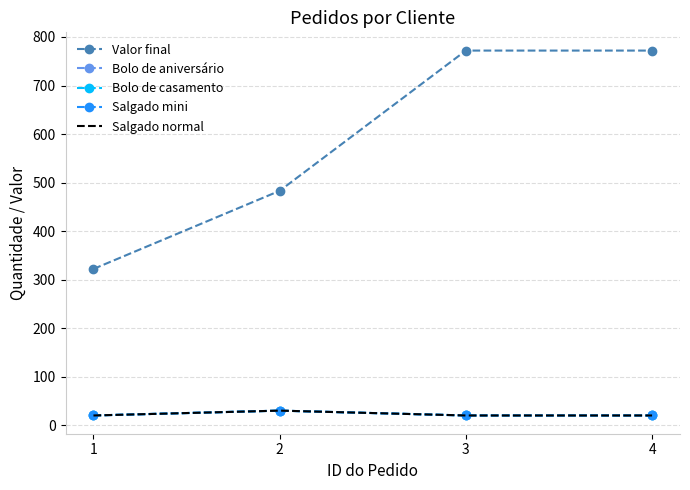

The value of Bolo de casamento at 2 is 30. True or false?

True